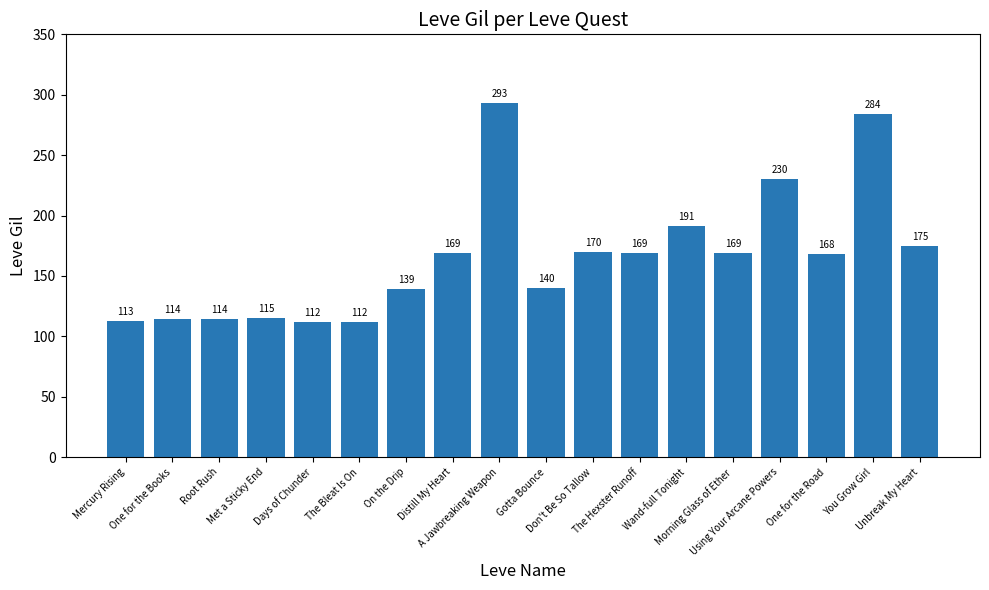

The value at Mercury Rising is 113. True or false?

True